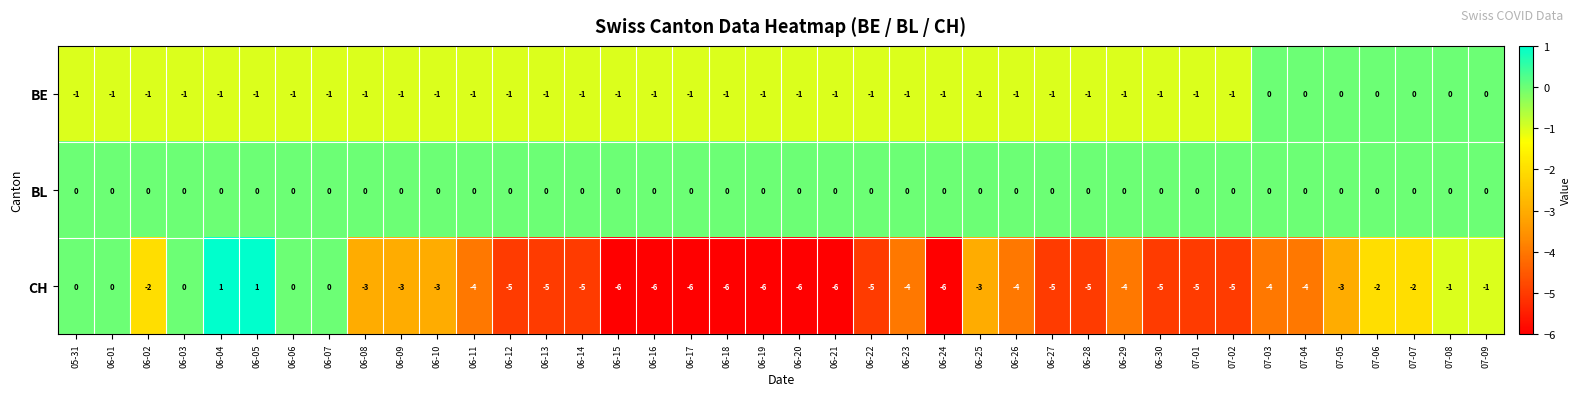

What is the spread (max minus min) of values at 06-18?

6